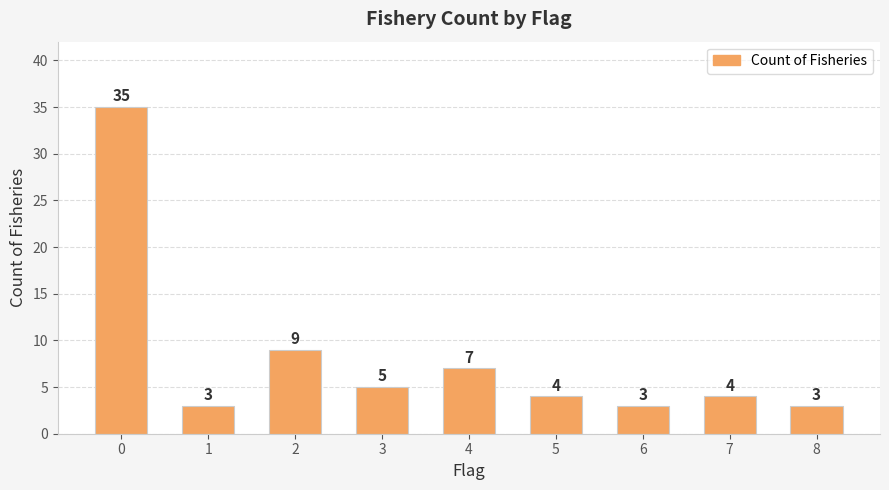

What is the value of the 3rd bar from the left?

9